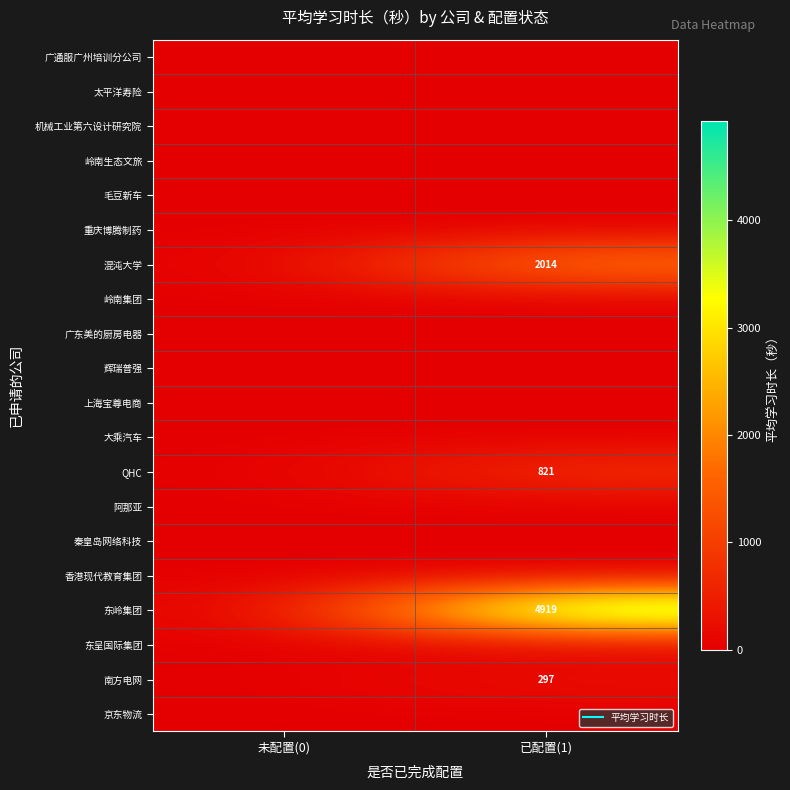

Between 未配置(0) and 已配置(1), which series saw the biggest shift?

东岭集团